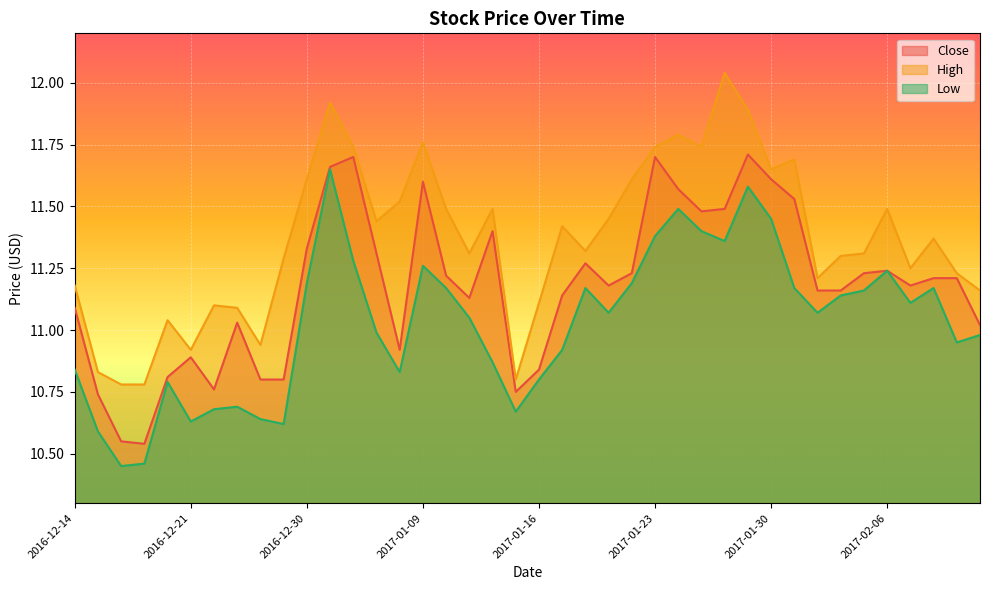

True or false: Low has a value of 10.4 at 2016-12-16.

True